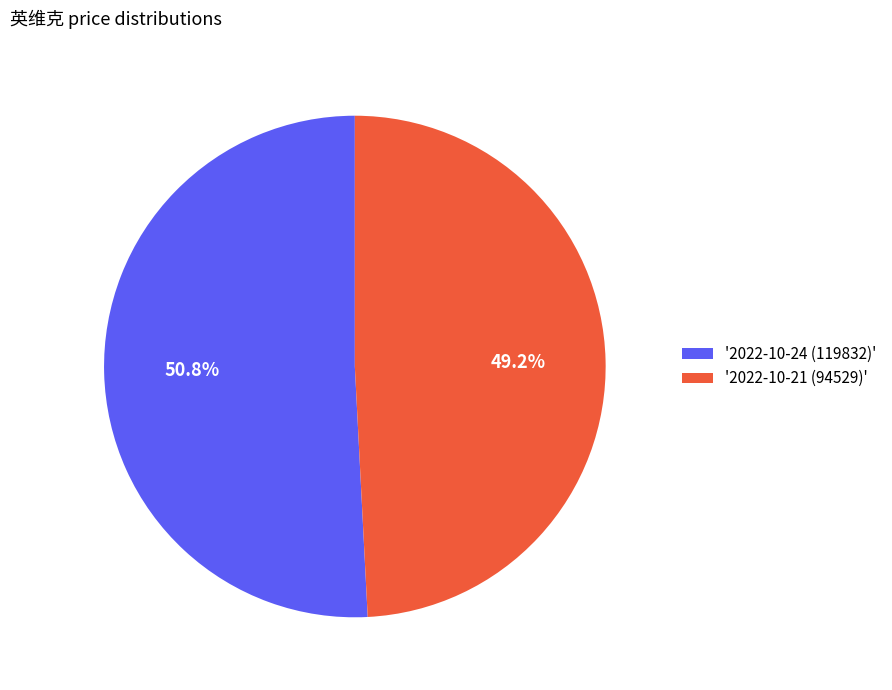

Is '2022-10-24 (119832)' the majority of the pie?

Yes